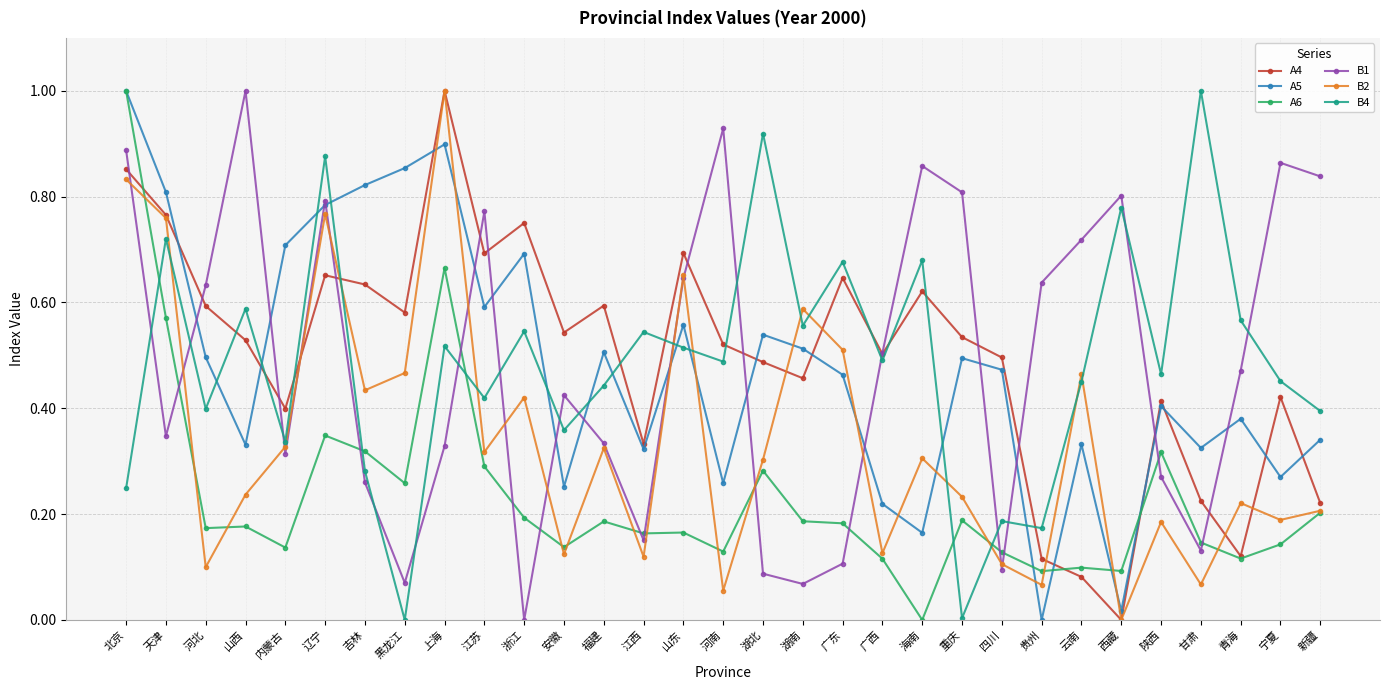

Rank the series at 宁夏 from highest to lowest value.

B1, B4, A4, A5, B2, A6